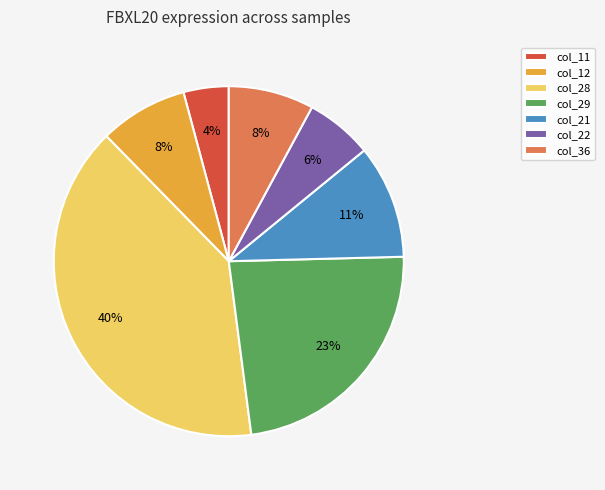

To the nearest percent, what is the average slice percentage?

14%